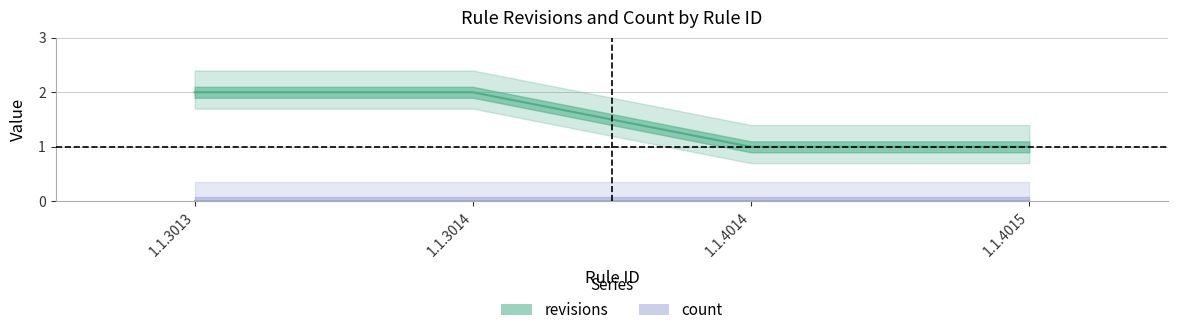

What is the change in value from 1.1.3013 to 1.1.4014?

-1